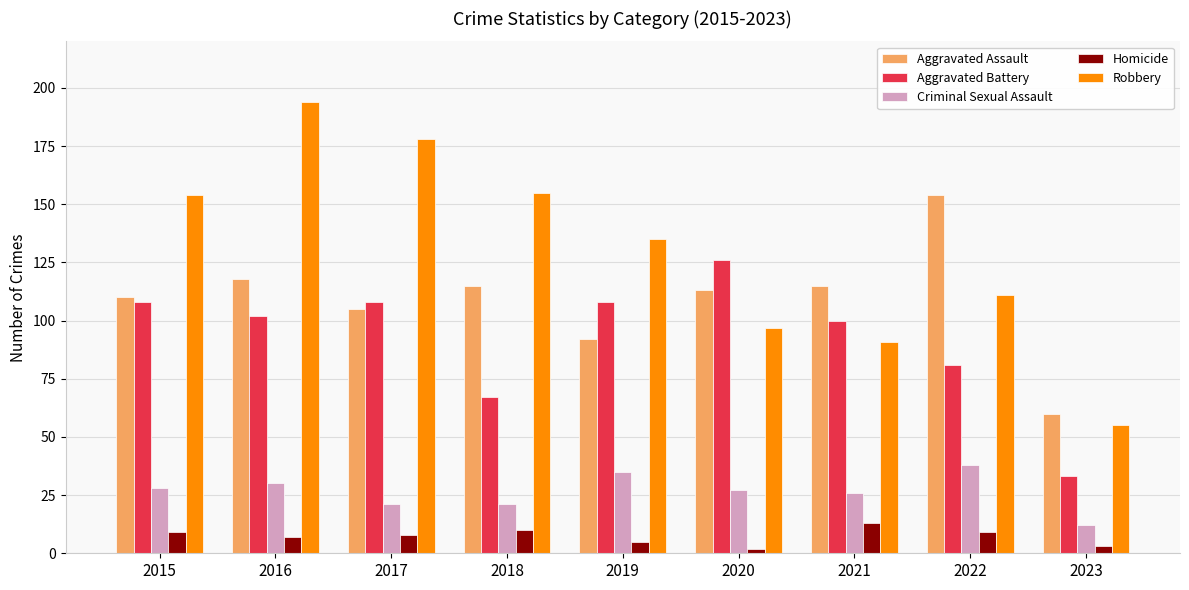

How many bars are there in total?

45